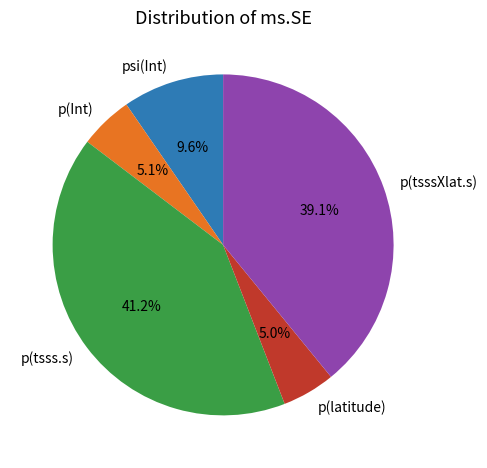

Count the number of slices in the pie.

5